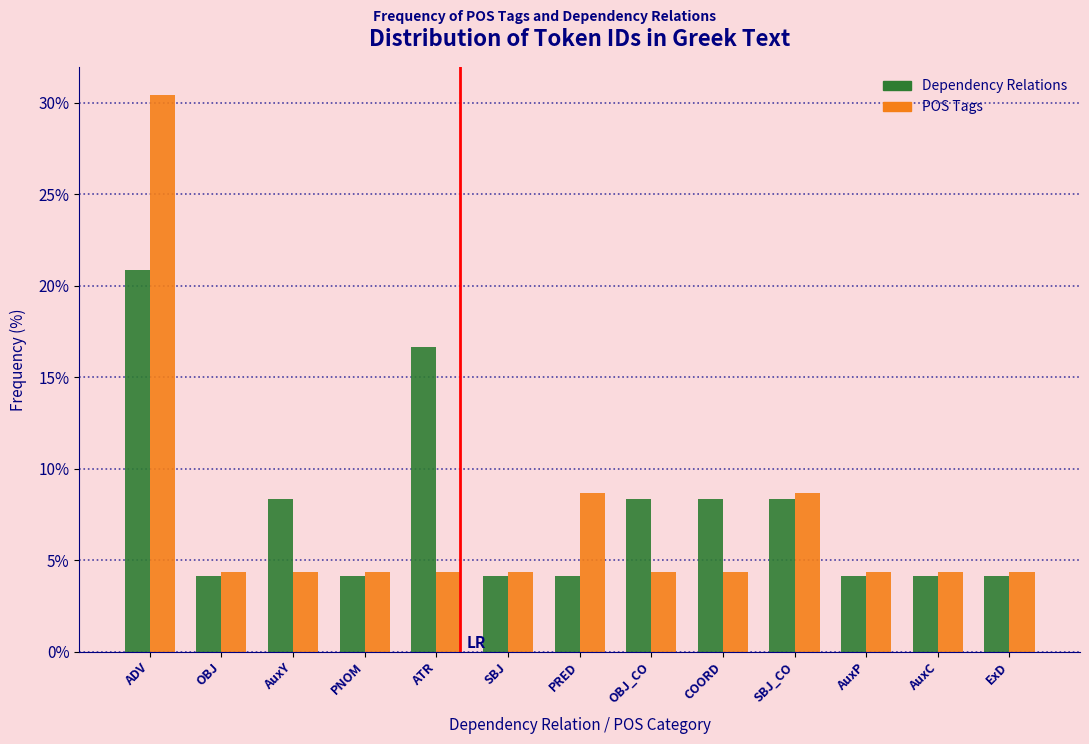

Reading left to right, list all the values displayed in this chart.

Dependency Relations: 20.8	4.2	8.3	4.2	16.7	4.2	4.2	8.3	8.3	8.3	4.2	4.2	4.2
POS Tags: 30.4	4.3	4.3	4.3	4.3	4.3	8.7	4.3	4.3	8.7	4.3	4.3	4.3